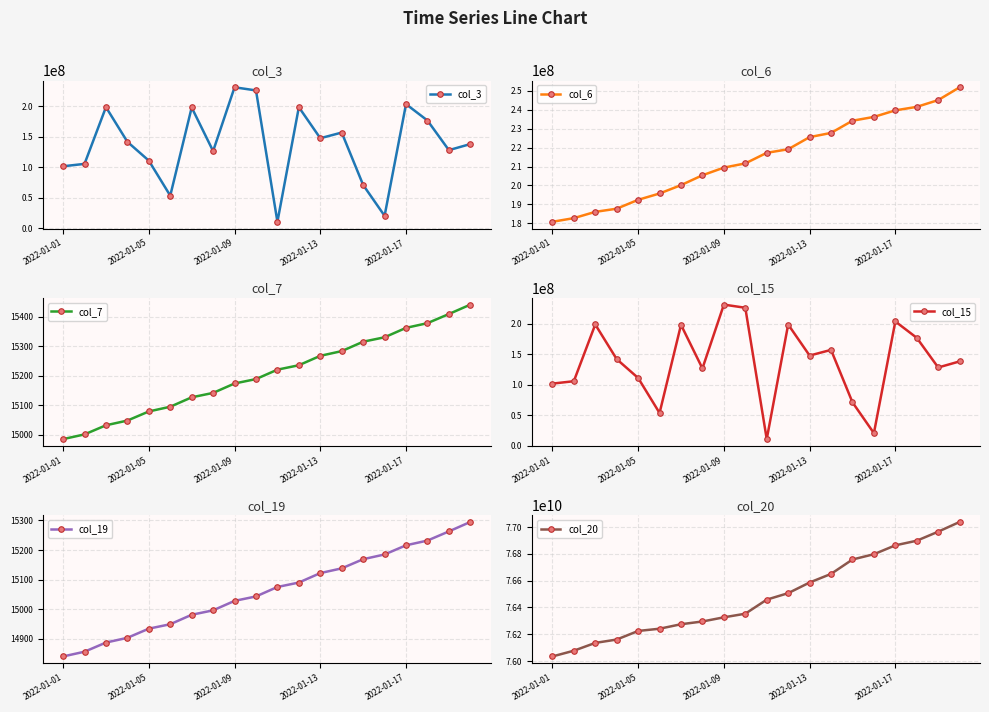

Which series has the largest total across all categories?

col_20